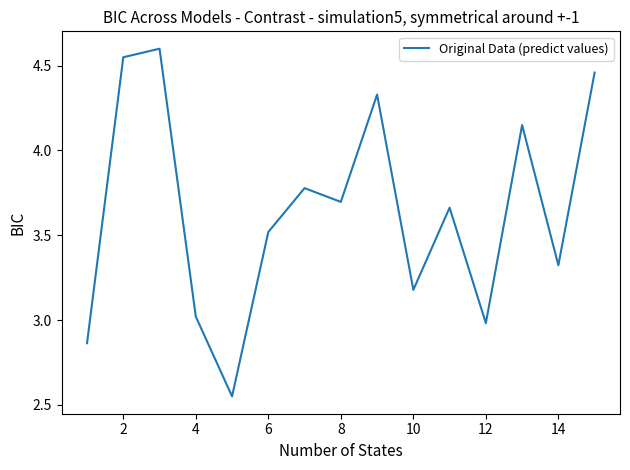

What is the maximum value shown in the chart?

4.6